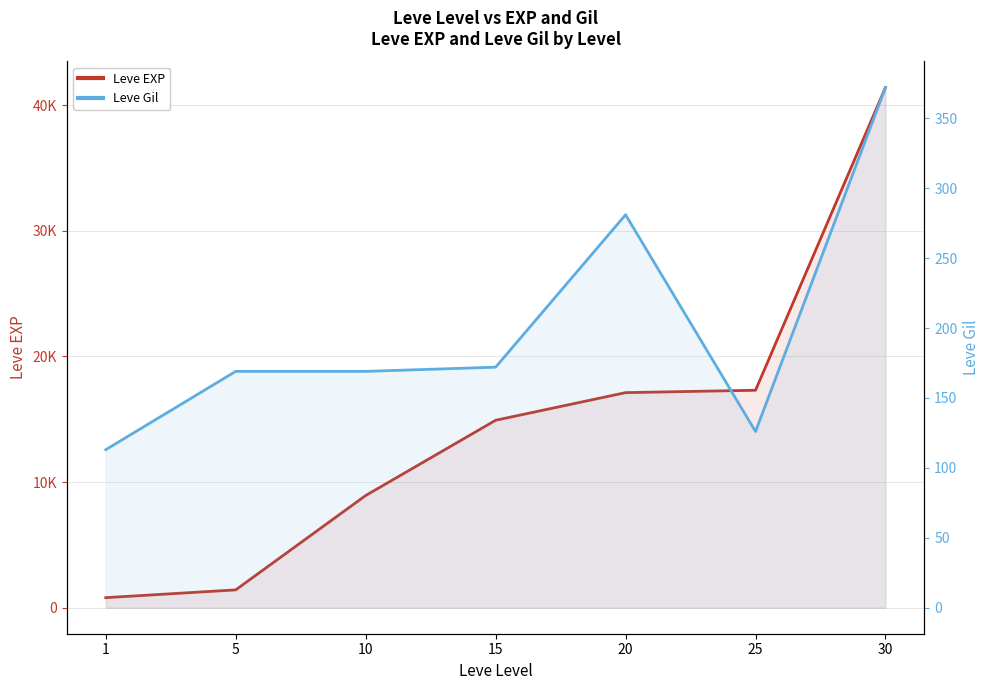

Count the number of categories in the chart.

7